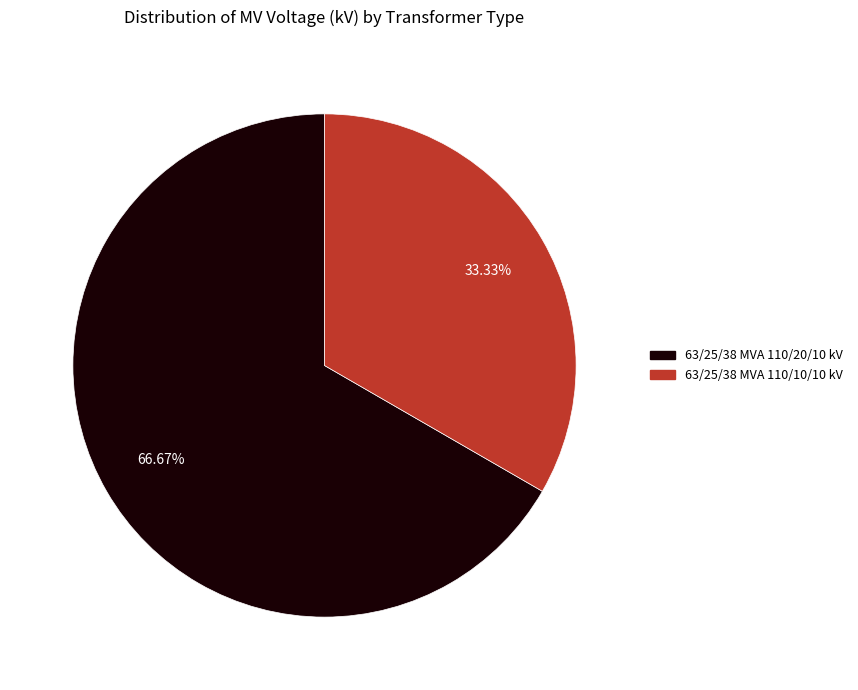

Which slice is the smallest?

63/25/38 MVA 110/10/10 kV